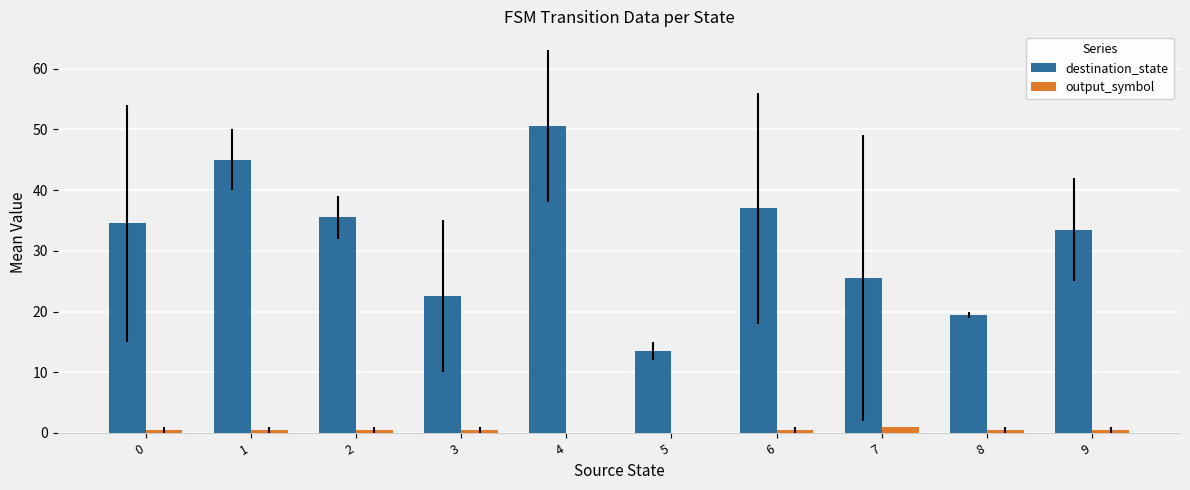

Are the bars horizontal?

No